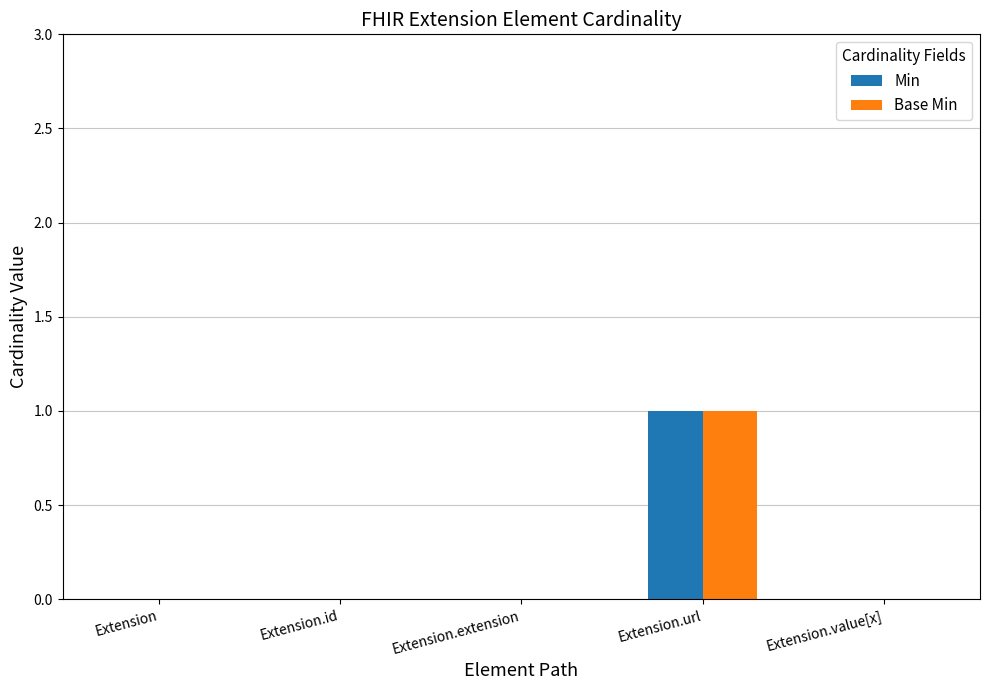

The Base Min series shows 0 at Extension.value[x]. True or false?

True